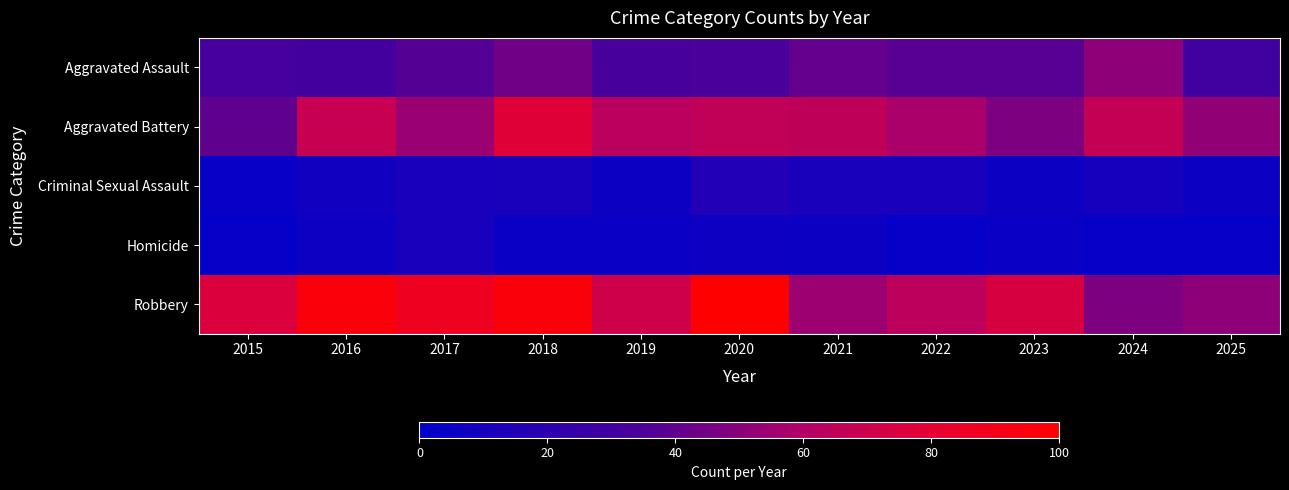

Reading right to left, extract all data points from this chart.

Aggravated Assault: 2025=30	2024=51	2023=38	2022=38	2021=41	2020=34	2019=33	2018=44	2017=37	2016=31	2015=32
Aggravated Battery: 2025=52	2024=67	2023=47	2022=58	2021=65	2020=66	2019=63	2018=78	2017=54	2016=68	2015=40
Criminal Sexual Assault: 2025=6	2024=10	2023=6	2022=11	2021=12	2020=16	2019=6	2018=12	2017=11	2016=8	2015=4
Homicide: 2025=2	2024=2	2023=5	2022=2	2021=6	2020=7	2019=5	2018=5	2017=11	2016=7	2015=2
Robbery: 2025=51	2024=47	2023=74	2022=64	2021=55	2020=100	2019=71	2018=96	2017=87	2016=96	2015=76